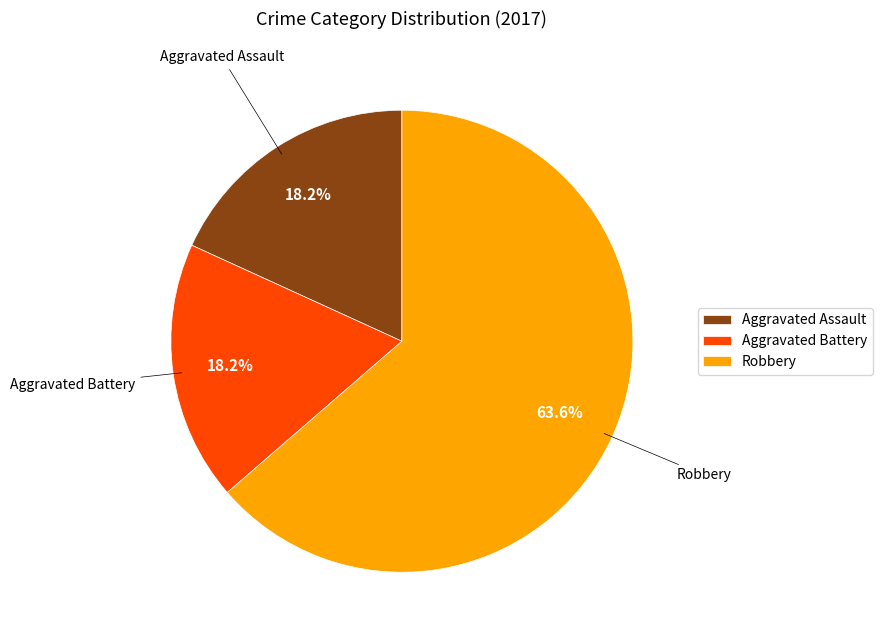

To the nearest percent, what is the difference between the Robbery and Aggravated Assault slice percentages?

45%